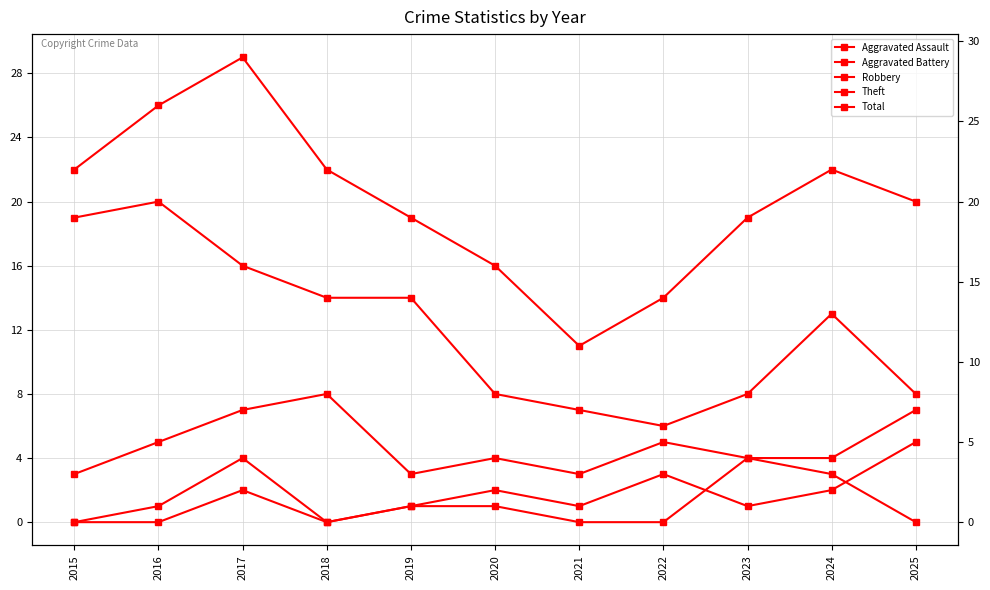

How many lines are shown in the chart?

5